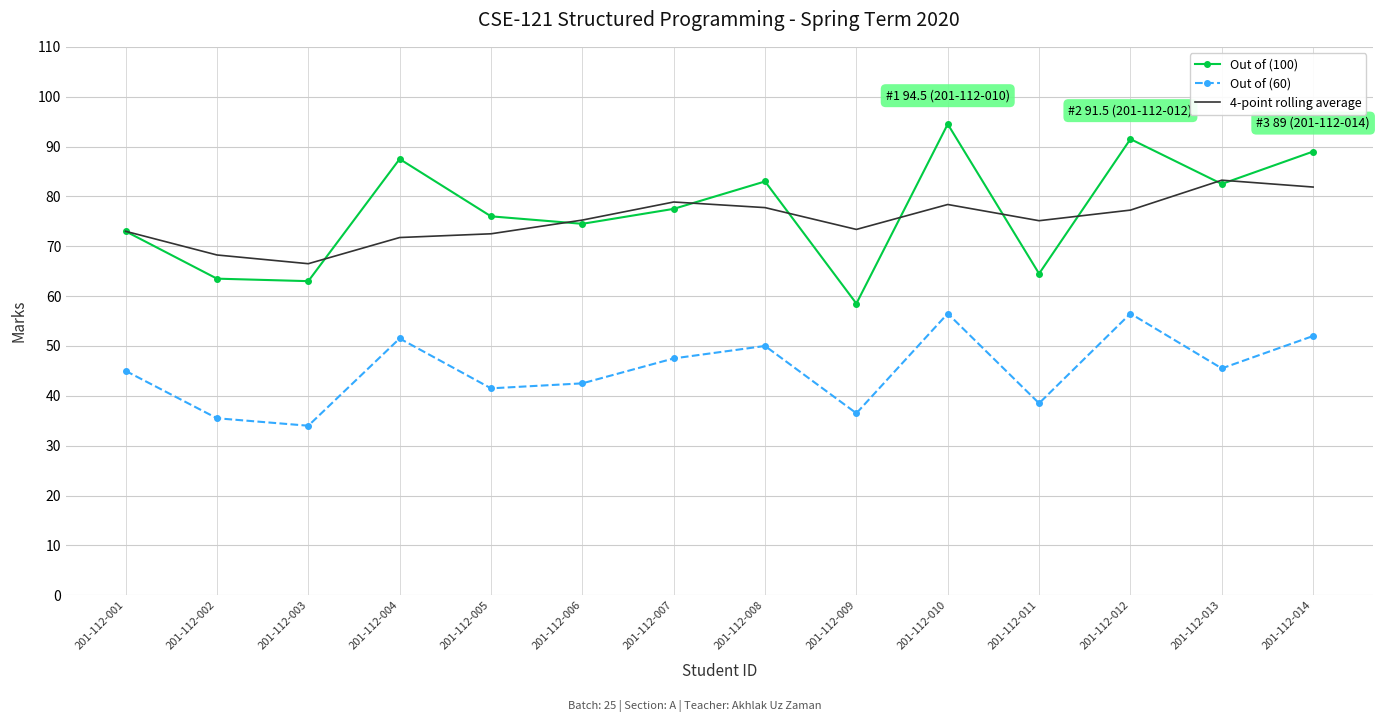

Where is the first local maximum for Out of (100)?

201-112-004